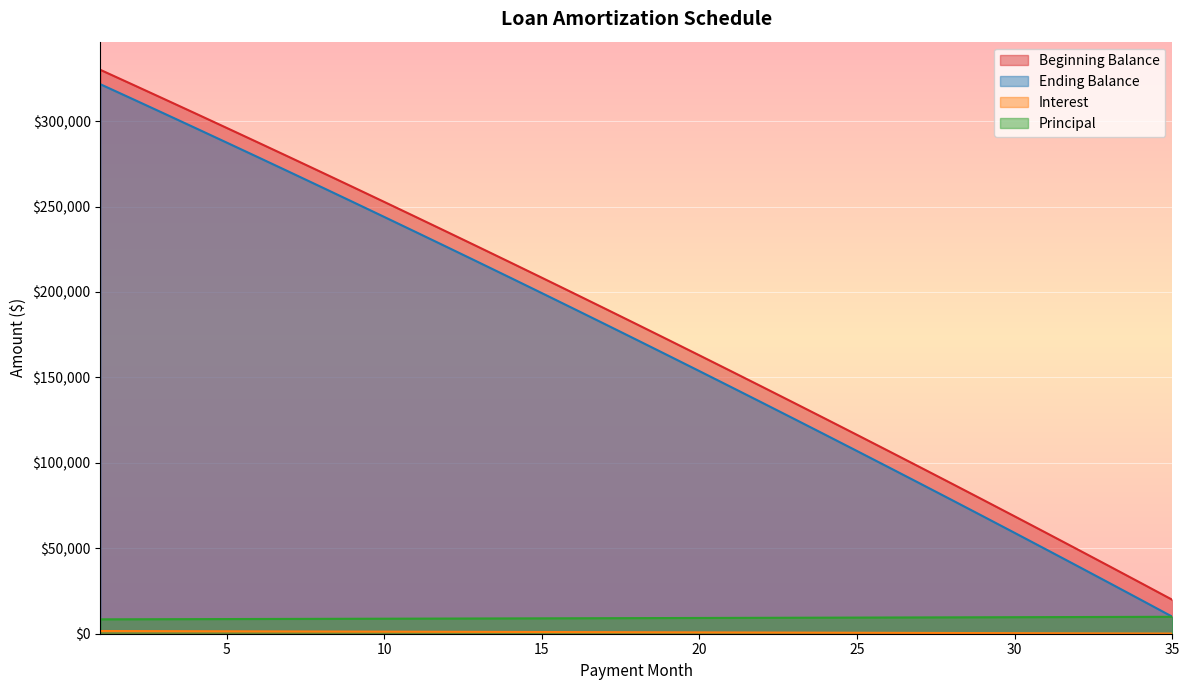

What is the minimum value shown in the chart?

95.2